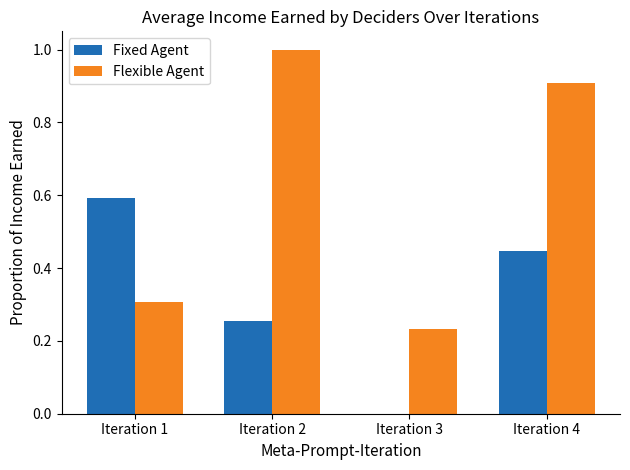

How many groups of bars are there?

4